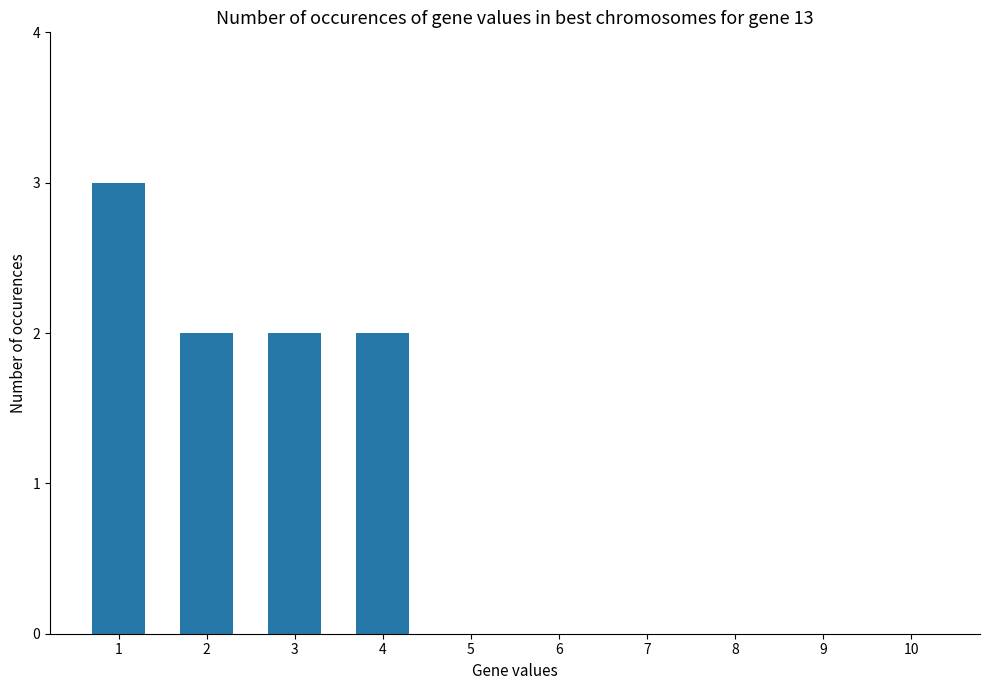

How many data points does each series have?

10